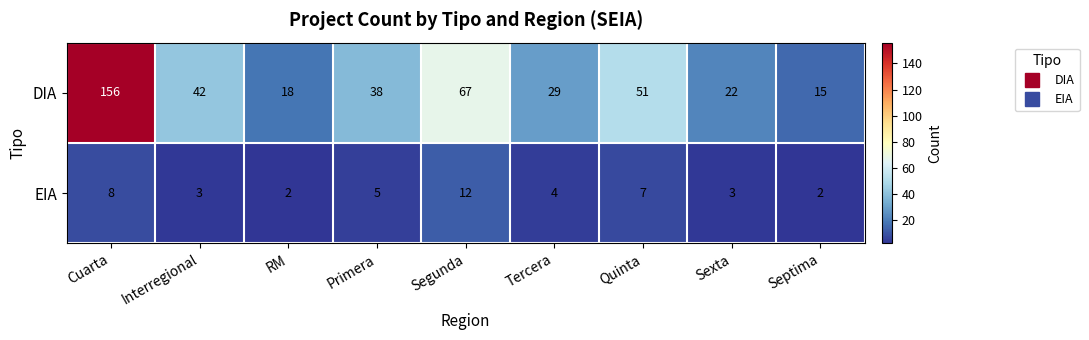

Is it true that EIA equals 7 at Quinta?

True